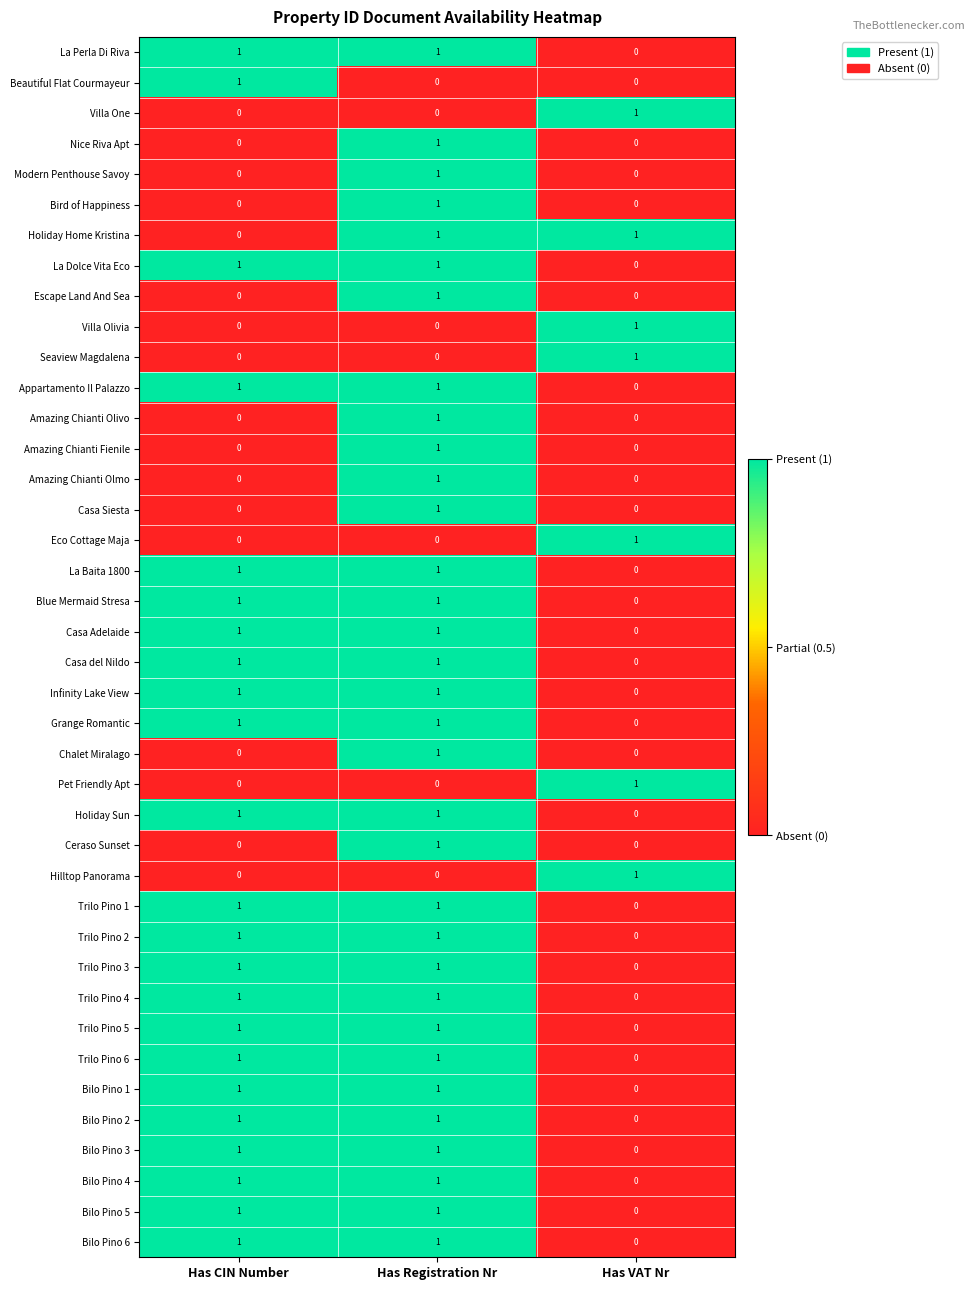

The value of Bilo Pino 6 at Has VAT Nr is 0. True or false?

True